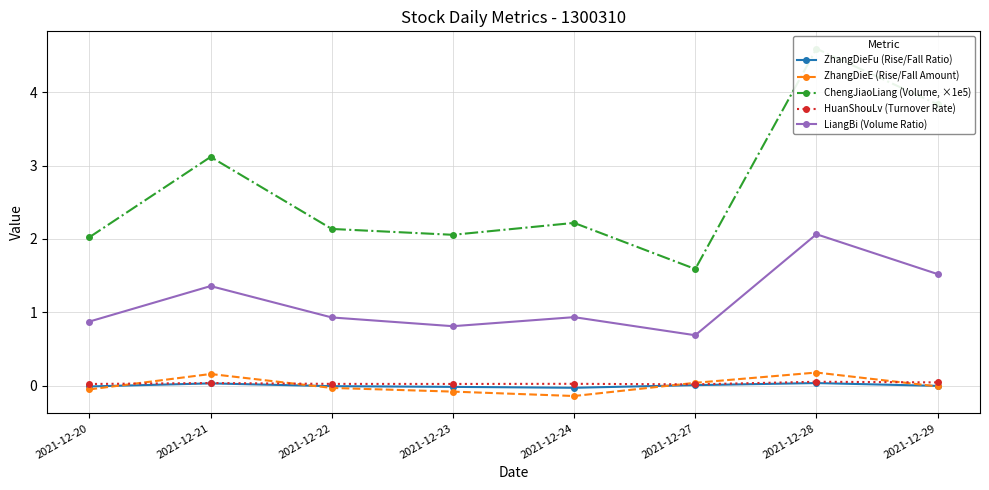

What is the difference between the maximum and second lowest values in the LiangBi (Volume Ratio) series?

1.3